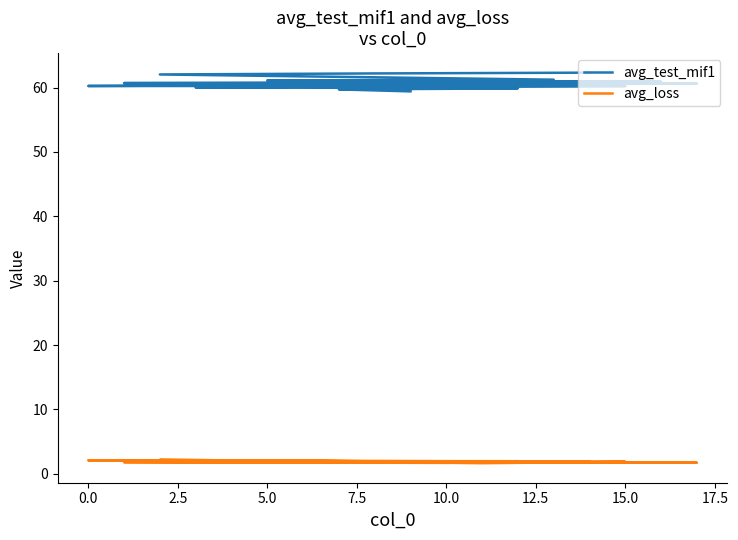

Does the chart have visible grid lines?

No